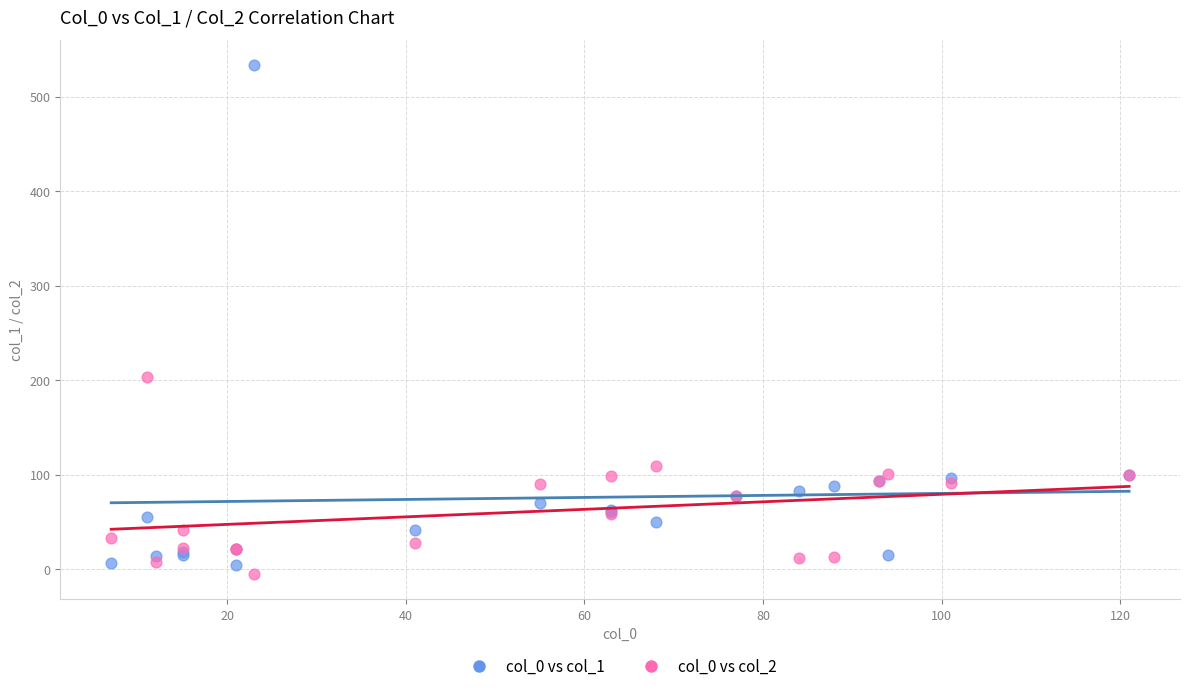

Across all series, what Y value is closest to 264?

203